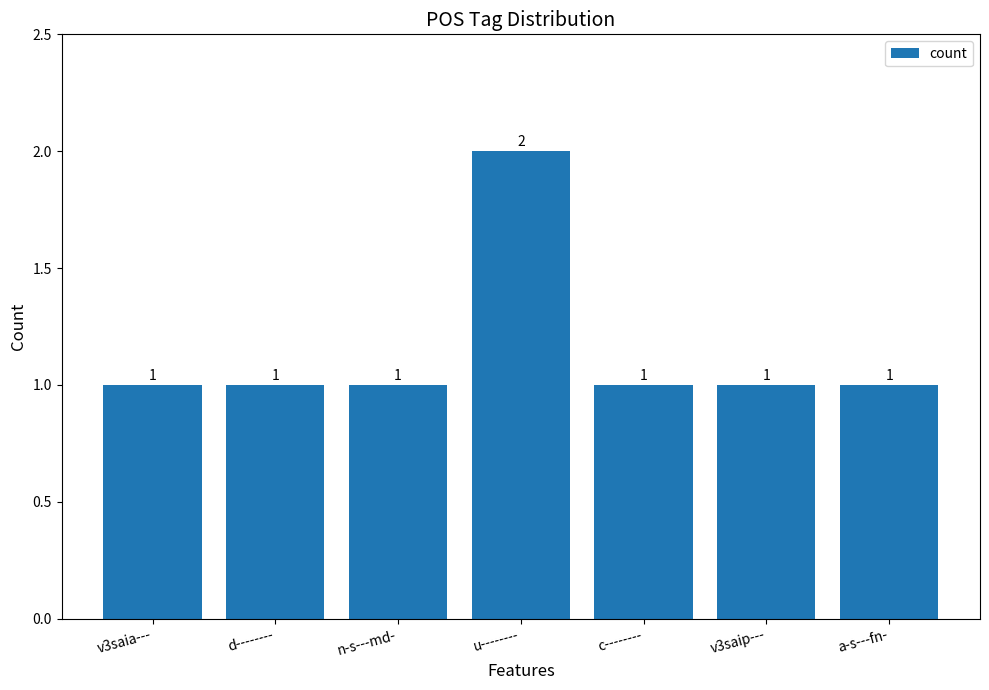

Reading right to left, extract all data points from this chart.

1	1	1	2	1	1	1